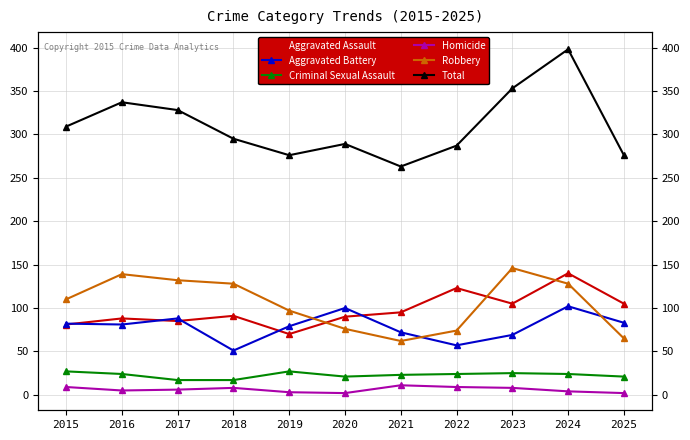

What is the difference between the highest and lowest values at 2025?

274